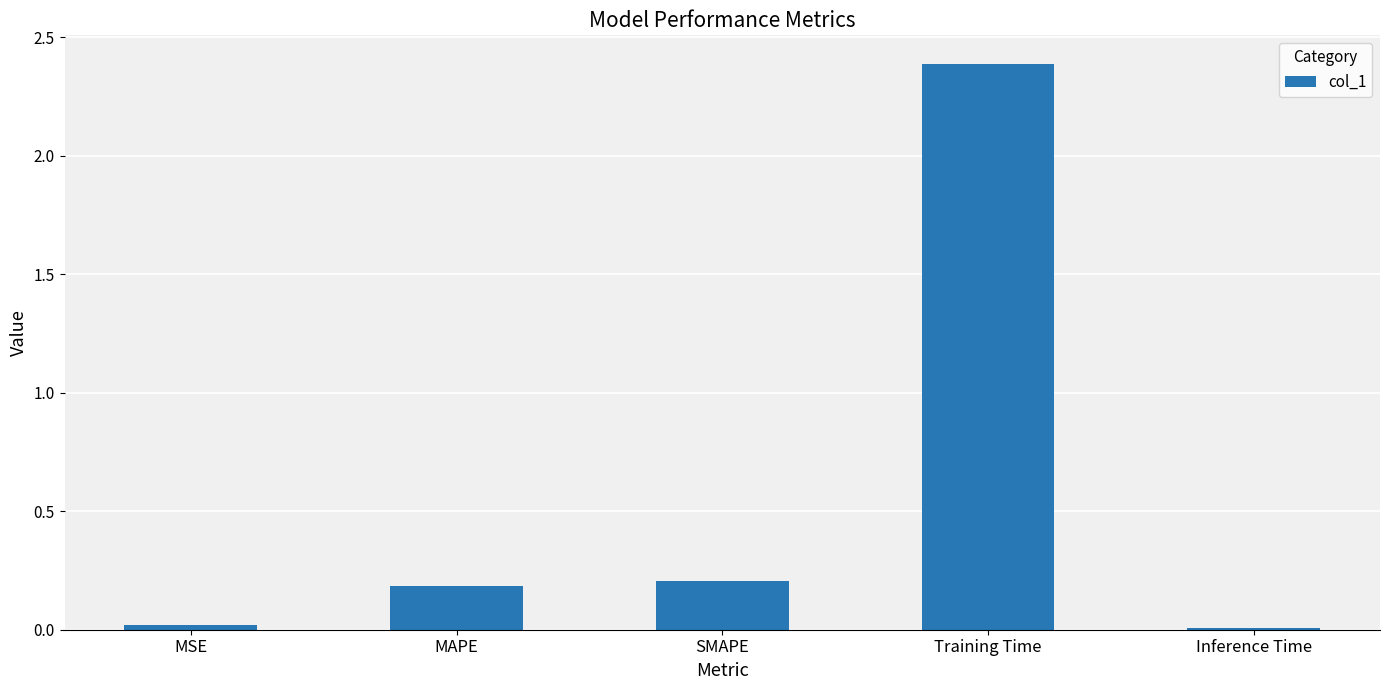

What position from the left is SMAPE?

3